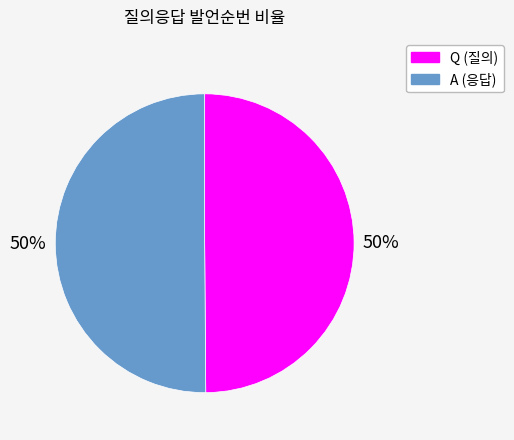

Is it true that A (응답) is 50% of the pie?

True